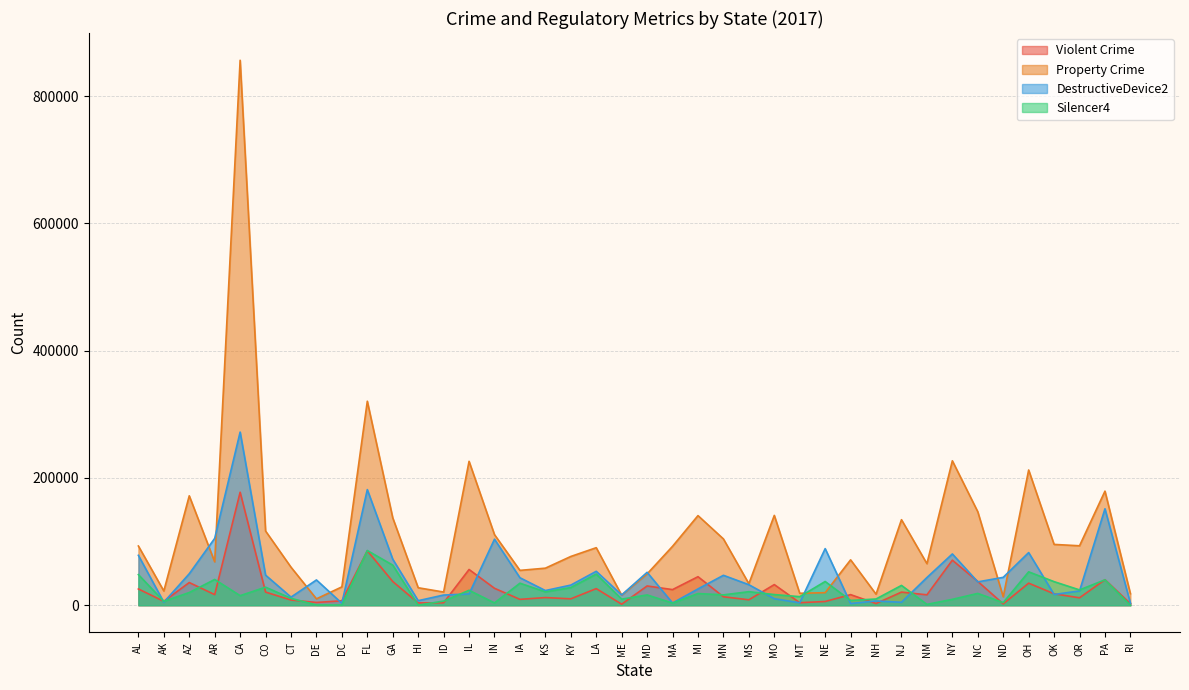

Which series ends up on top after the final intersection of DestructiveDevice2 and Violent Crime?

DestructiveDevice2